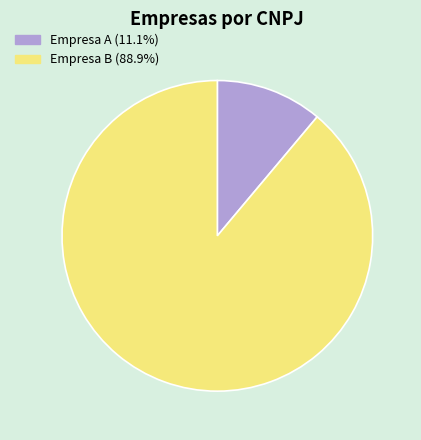

Which has a higher value, Empresa A or Empresa B?

Empresa B